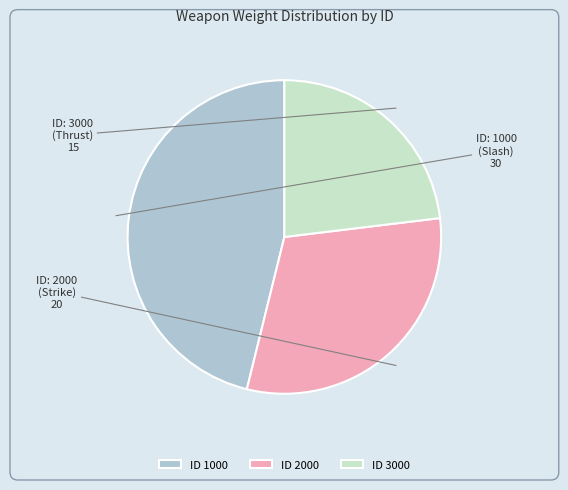

The ID 3000 slice represents 35% of the pie. True or false?

False